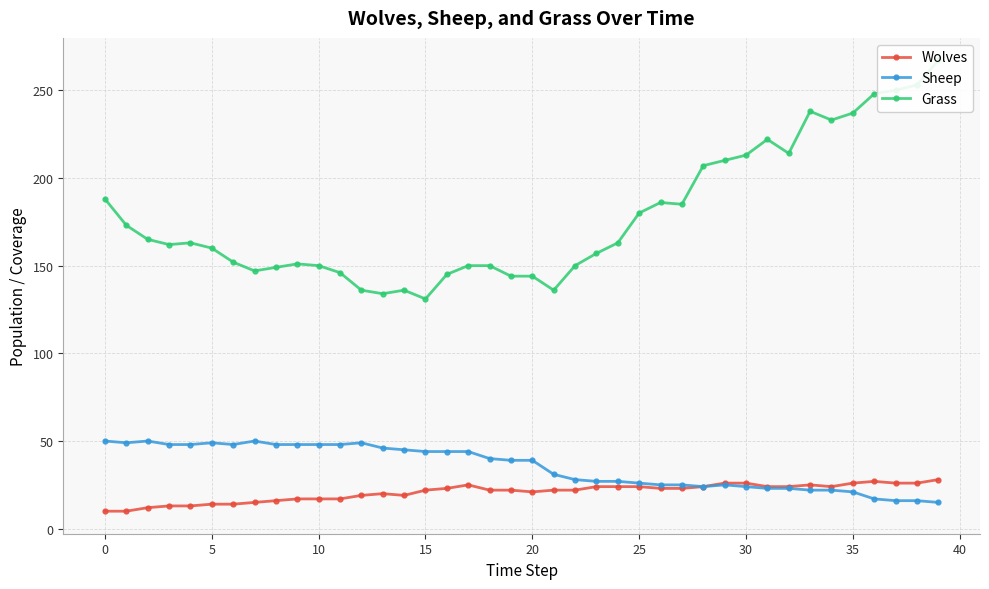

What is the label of the 22nd point from the right?

18